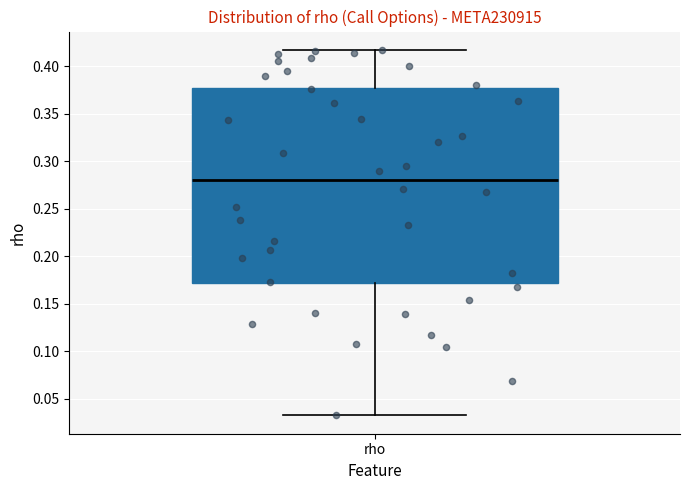

Transcribe this box plot: give where the median line is, the range the box spans, and where the two whiskers end, as read against the y-axis. The values are not printed on the chart, so give them approximately, as read against the axis.

median 0.280, box 0.170 to 0.375, whiskers 0.035 to 0.415